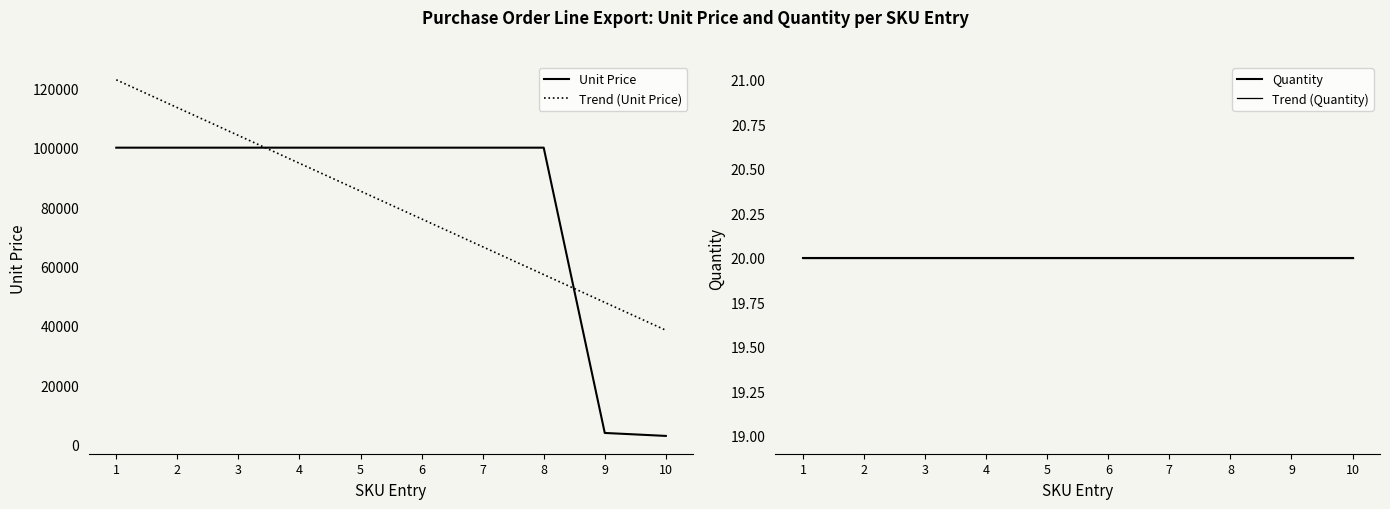

At which label does Trend (Unit Price) reach its minimum?

10